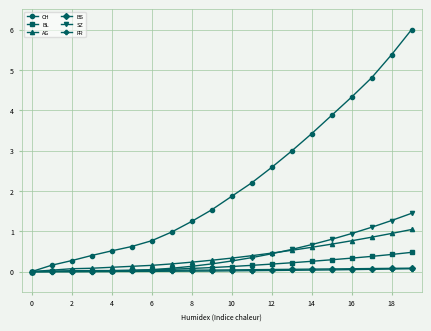

Which series has the largest total across all categories?

CH